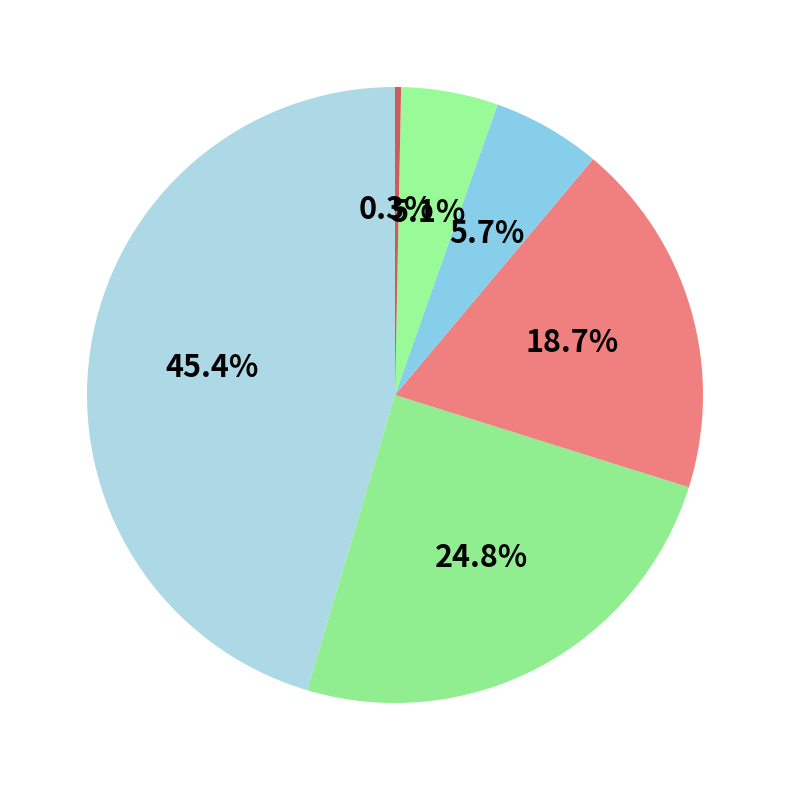

Count the number of slices in the pie.

6